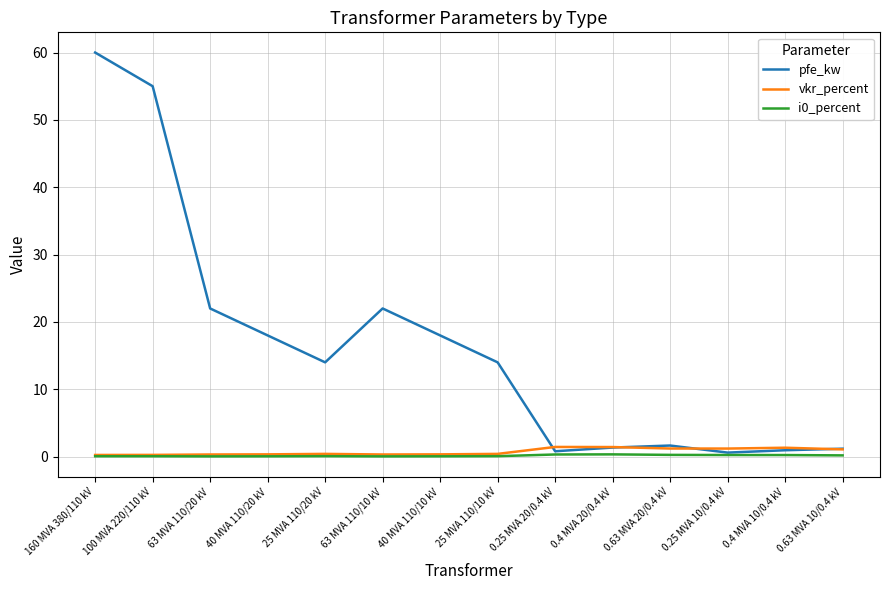

What is the difference between the maximum and minimum values in the vkr_percent series?

1.2